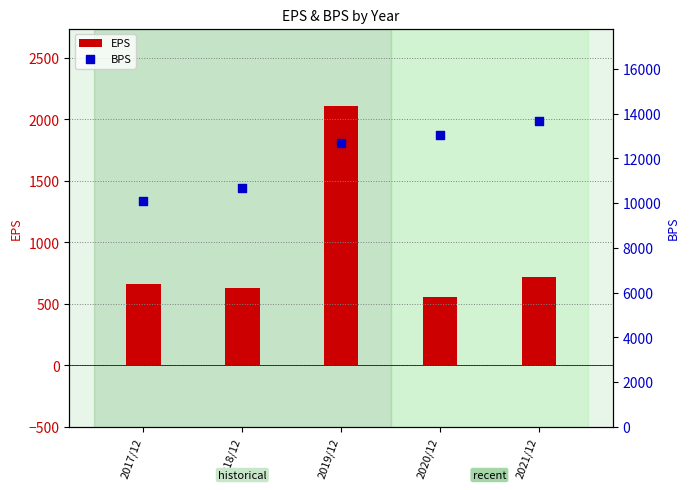

What are all the series names shown in the legend?

EPS, BPS